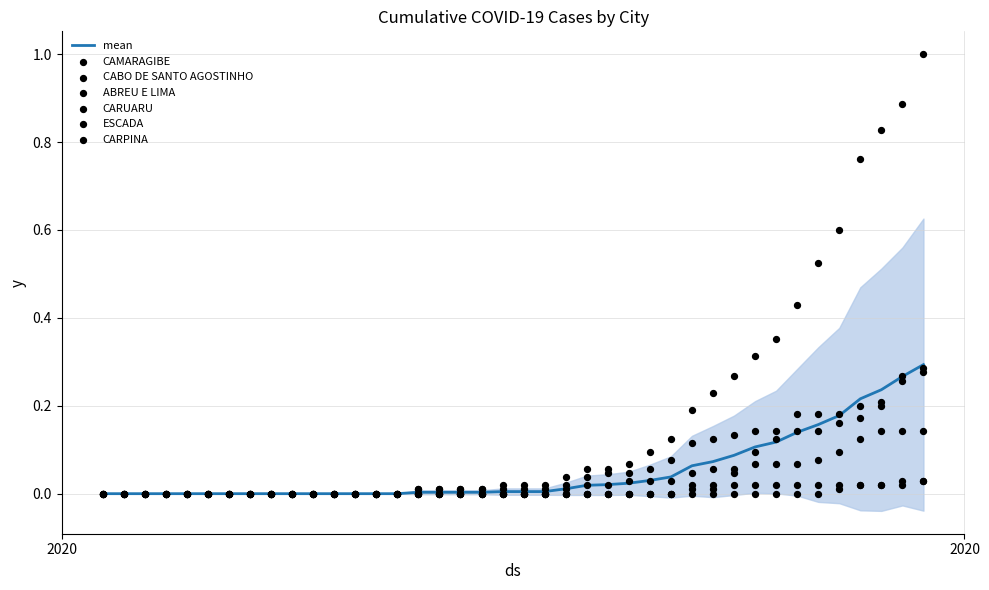

Which series has the widest spread of Y values?

CAMARAGIBE